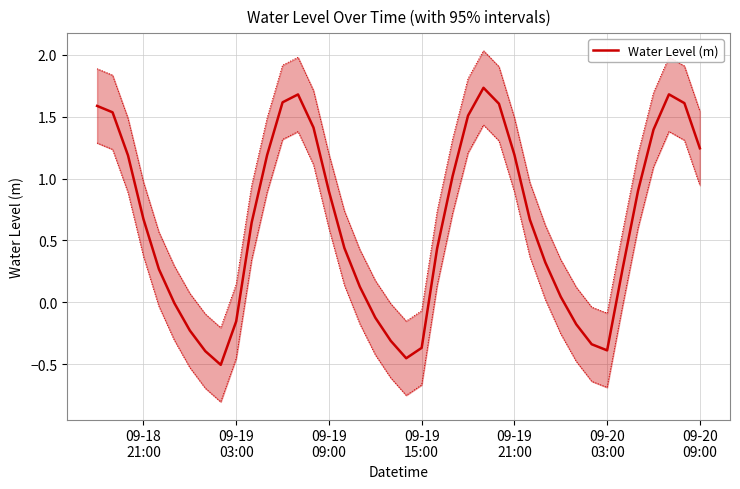

What is the value of the 33rd point from the left?

-0.3